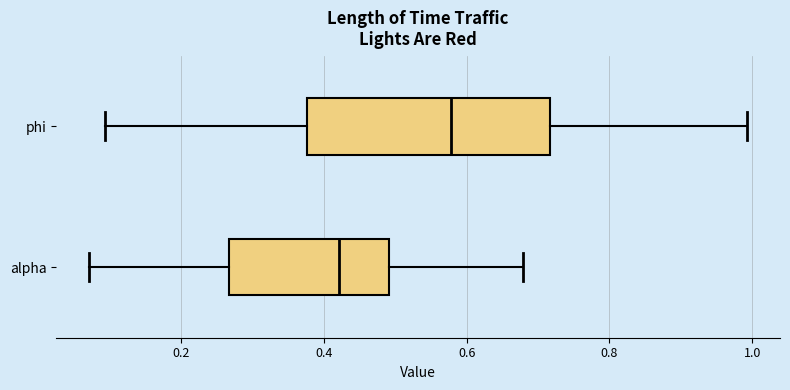

Which box is the widest, from its left edge to its right edge?

phi